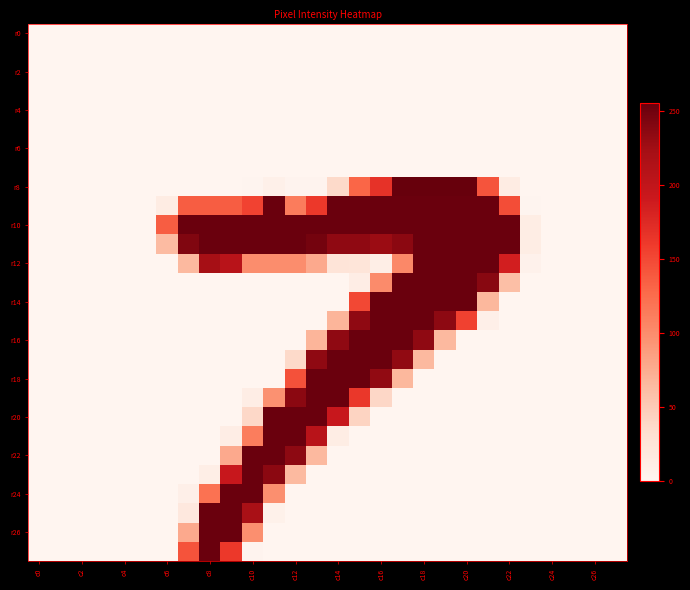

At how many categories does at least one series exceed 107?

17